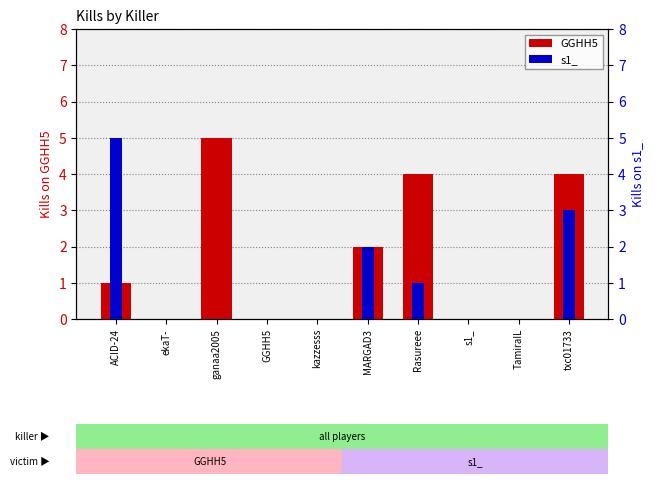

At which label is GGHH5 closest to 2?

MARGAD3